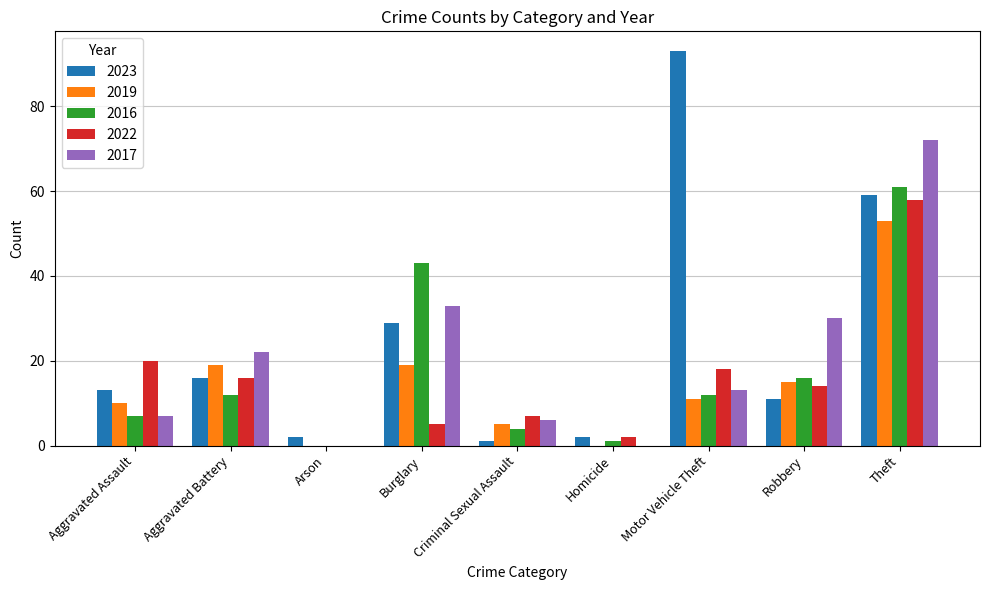

Reading left to right, transcribe all the data shown in this chart.

2023: 13	16	2	29	1	2	93	11	59
2019: 10	19	0	19	5	0	11	15	53
2016: 7	12	0	43	4	1	12	16	61
2022: 20	16	0	5	7	2	18	14	58
2017: 7	22	0	33	6	0	13	30	72